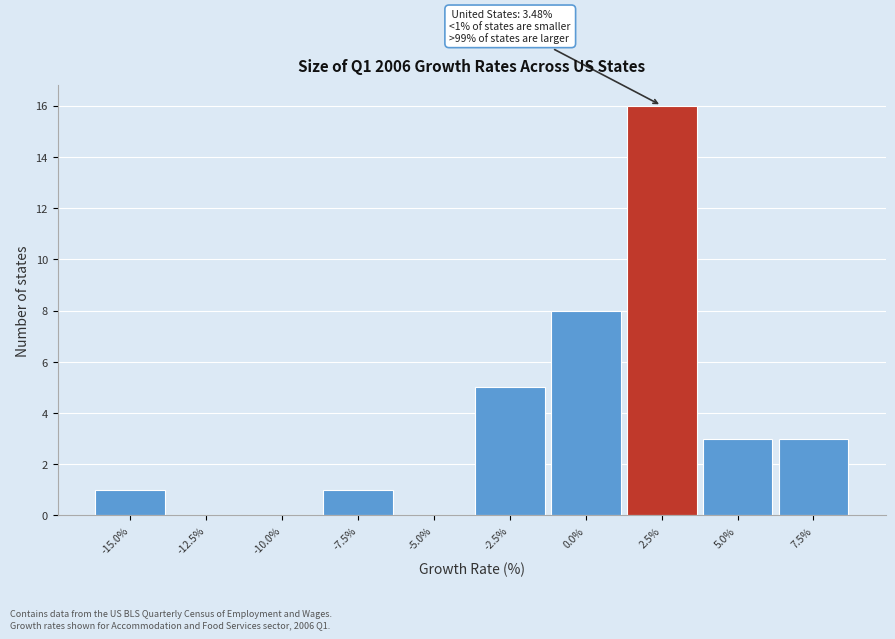

Reading left to right, what are all the values shown in this chart?

-15.0%=1	-12.5%=0	-10.0%=0	-7.5%=1	-5.0%=0	-2.5%=5	0.0%=8	2.5%=16	5.0%=3	7.5%=3